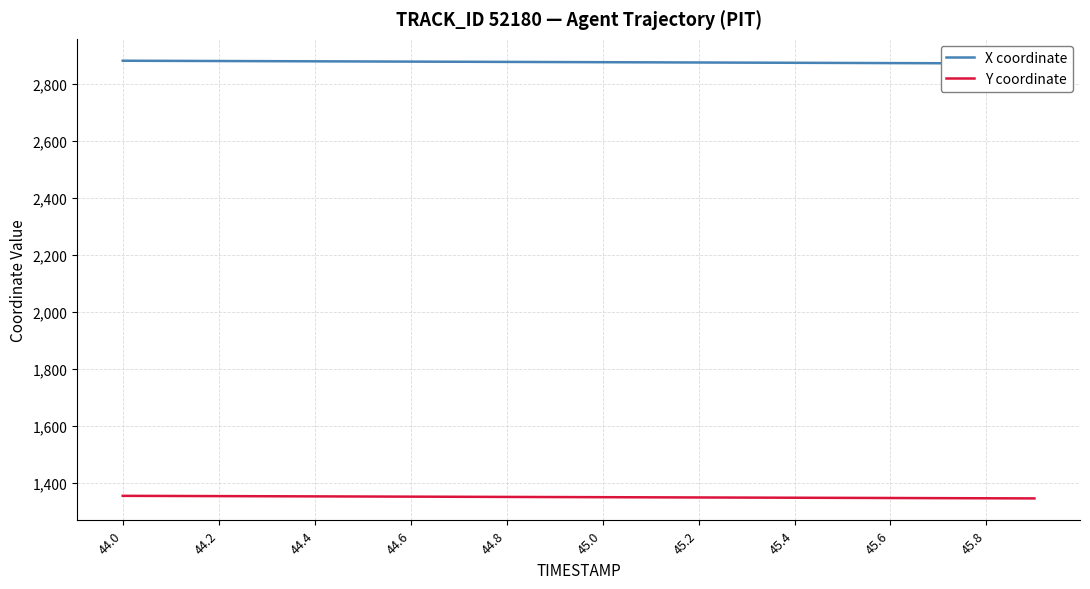

Is it true that Y coordinate equals 1347.2 at 45.4?

True